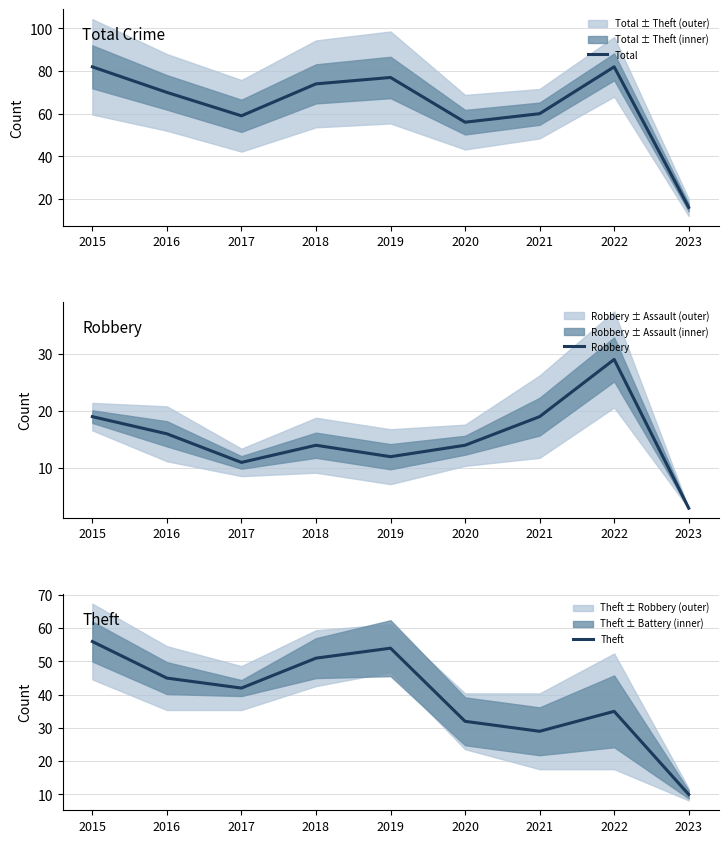

Rank the categories by Robbery value from lowest to highest.

2023, 2017, 2019, 2018, 2020, 2016, 2015, 2021, 2022